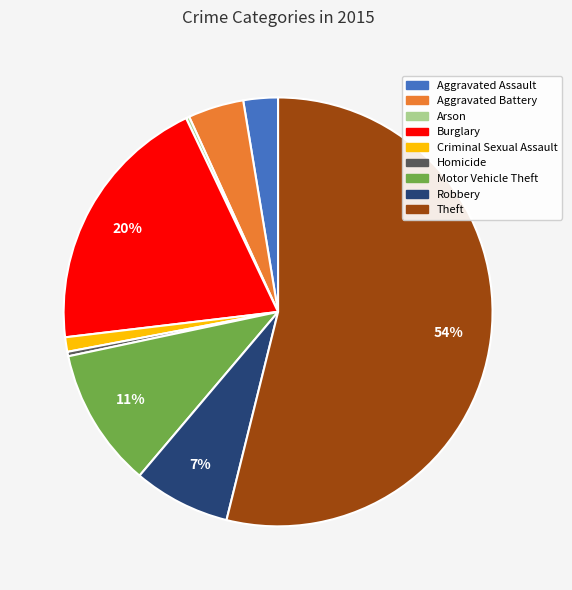

Combined, do Motor Vehicle Theft and Criminal Sexual Assault account for over 50%?

No